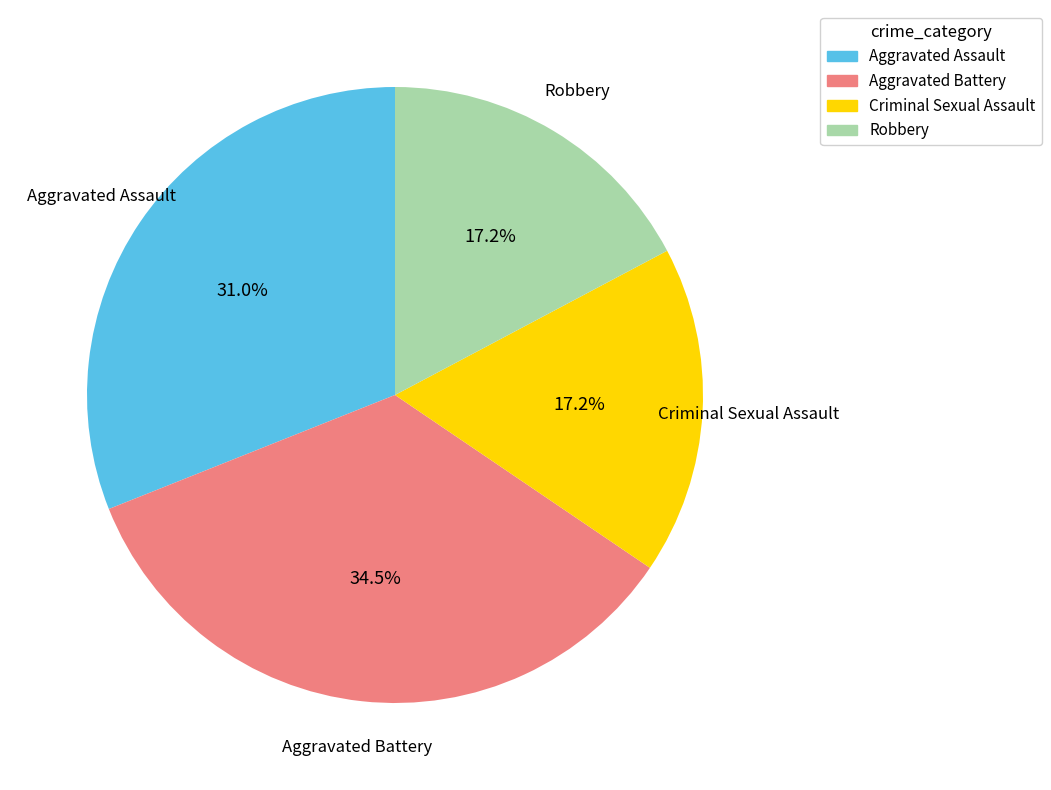

Approximately how many times larger is the value at Aggravated Assault compared to Robbery?

1.8